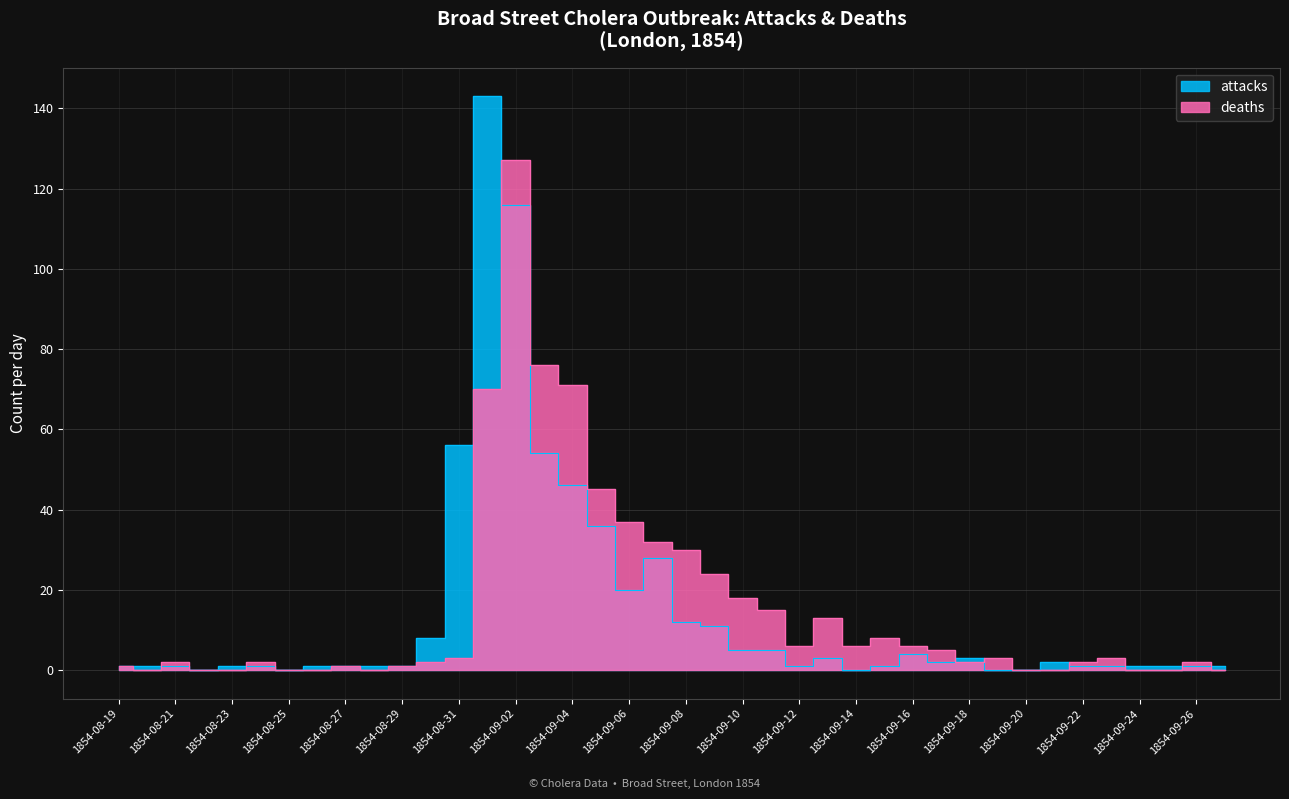

How many interior local peaks does the attacks series have?

6